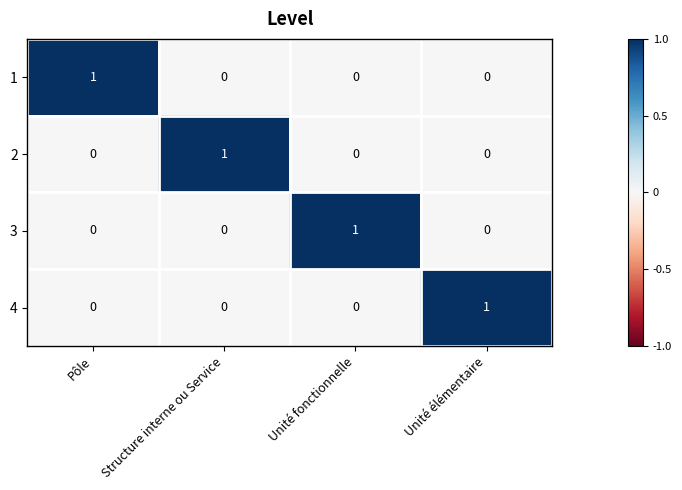

Reading left to right, extract all data points from this chart.

1: Pôle=1	Structure interne ou Service=0	Unité fonctionnelle=0	Unité élémentaire=0
2: Pôle=0	Structure interne ou Service=1	Unité fonctionnelle=0	Unité élémentaire=0
3: Pôle=0	Structure interne ou Service=0	Unité fonctionnelle=1	Unité élémentaire=0
4: Pôle=0	Structure interne ou Service=0	Unité fonctionnelle=0	Unité élémentaire=1